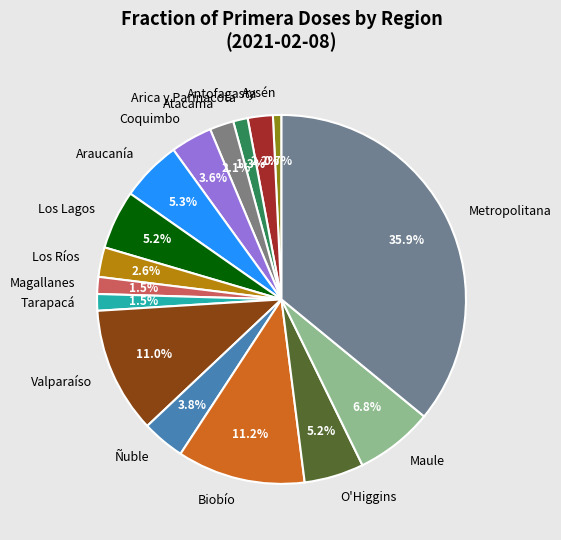

What is the ratio of the value at Los Lagos to the value at O'Higgins?

1.0